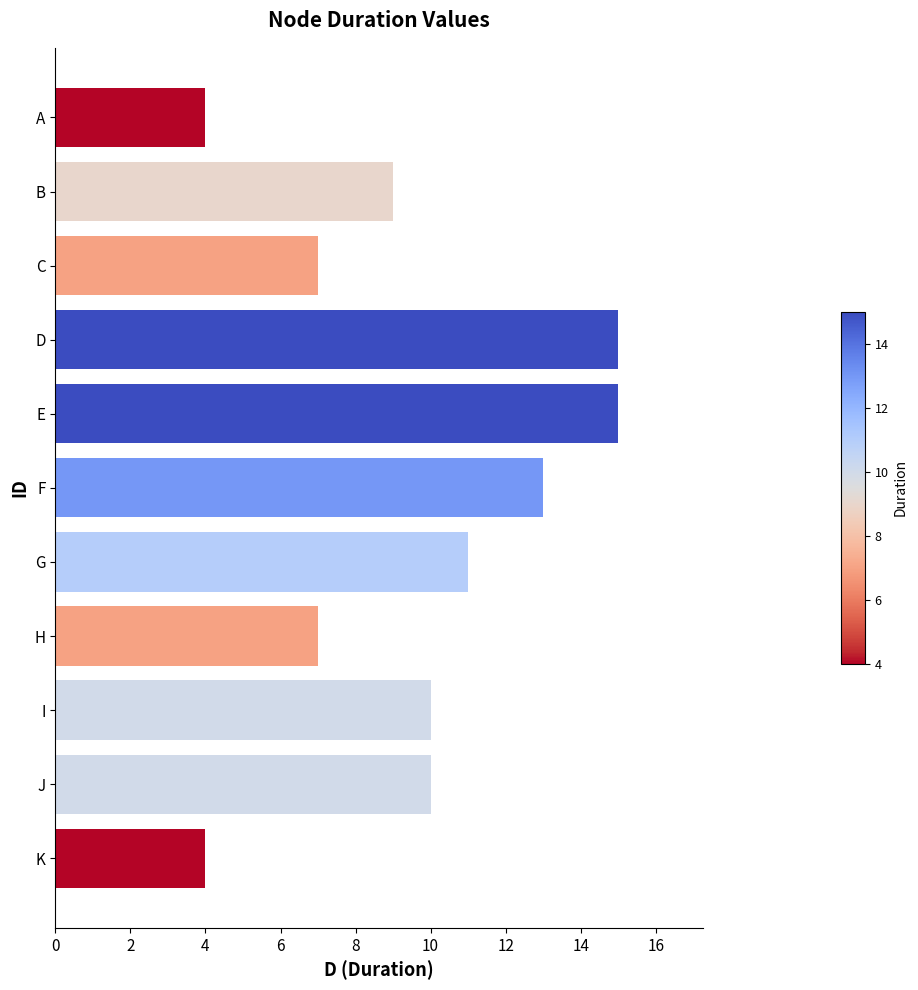

Are the bars horizontal?

Yes